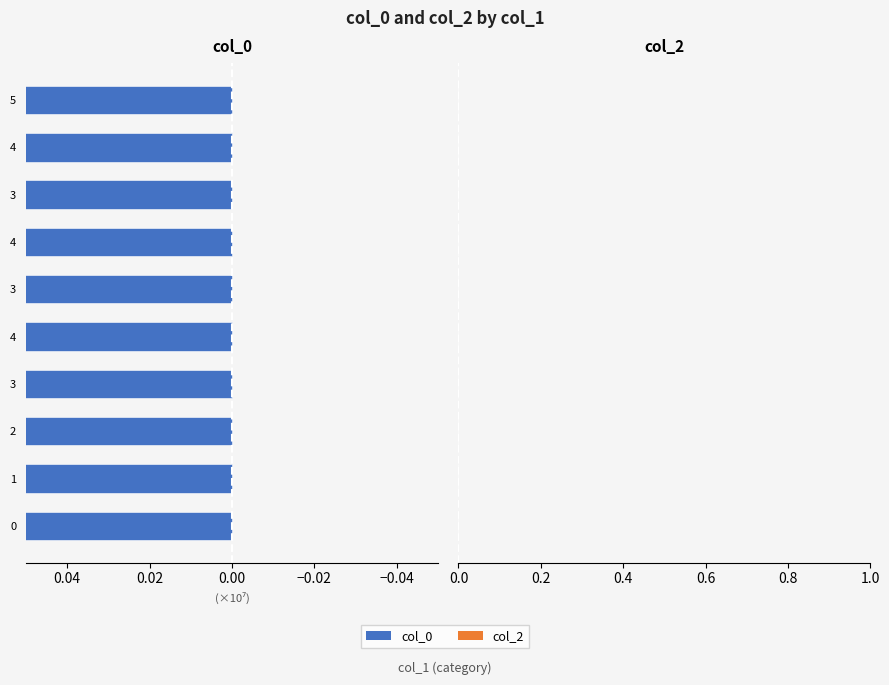

What are all the series names shown in the legend?

col_0, col_2